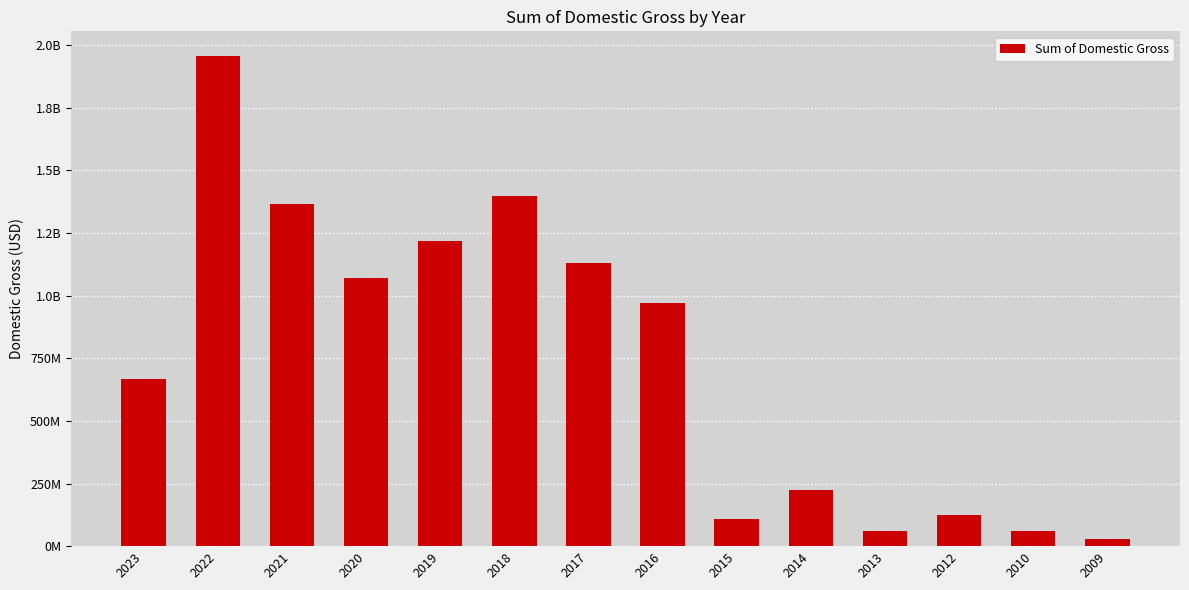

At which label does the data first exceed 969232881?

2022